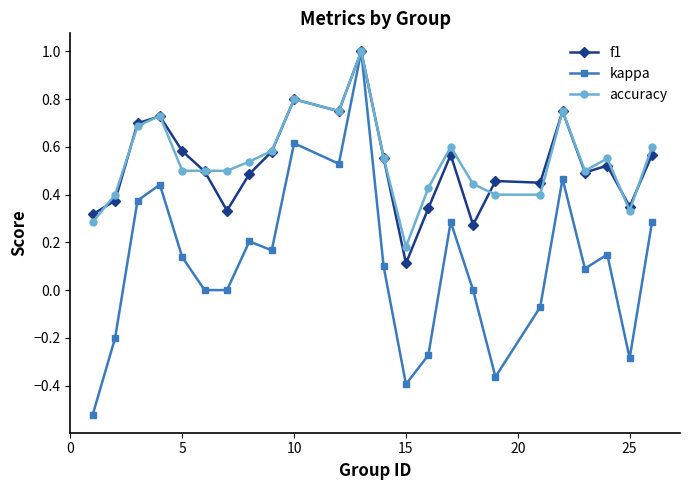

What is the greatest value displayed?

1.0